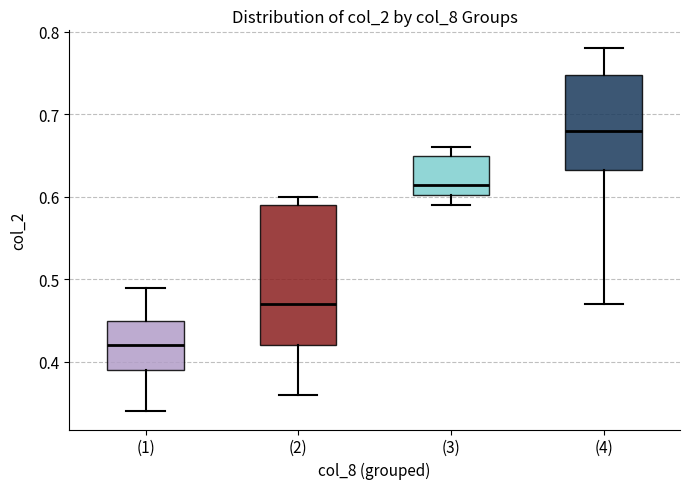

Reading left to right, read every box against the y-axis: the position of its median line, the range the box covers, and the ends of its whiskers. The values are not printed on the chart, so give them approximately, as read against the axis.

(1): median 0.42, box 0.39 to 0.45, whiskers 0.34 to 0.49
(2): median 0.47, box 0.42 to 0.59, whiskers 0.36 to 0.60
(3): median 0.62, box 0.60 to 0.65, whiskers 0.59 to 0.66
(4): median 0.68, box 0.63 to 0.75, whiskers 0.47 to 0.78